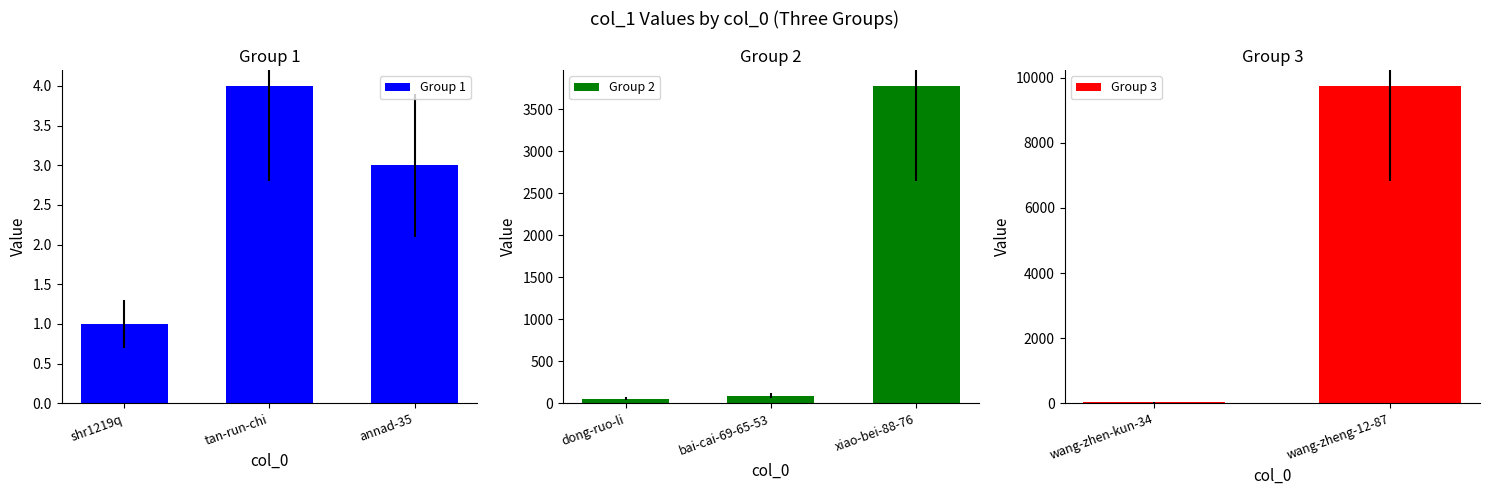

What position from the right is wang-zhen-kun-34?

2